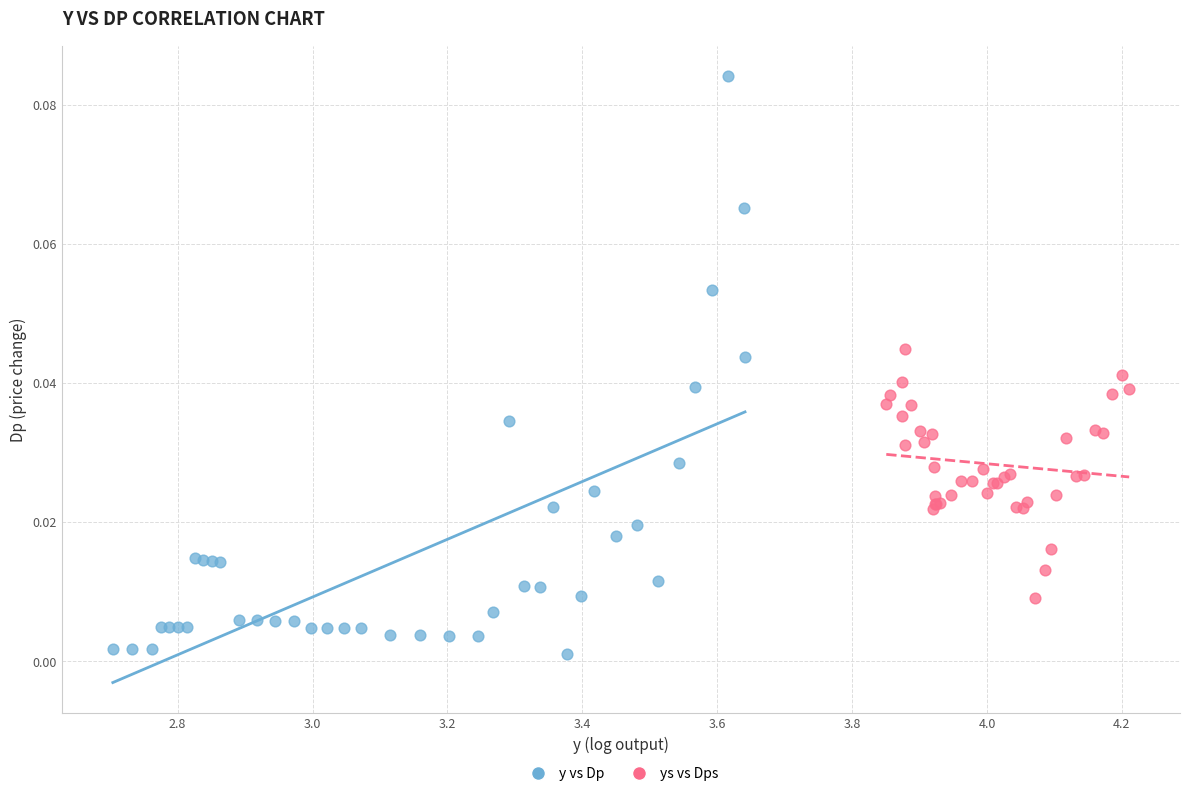

What are all the series names shown in the legend?

y vs Dp, ys vs Dps